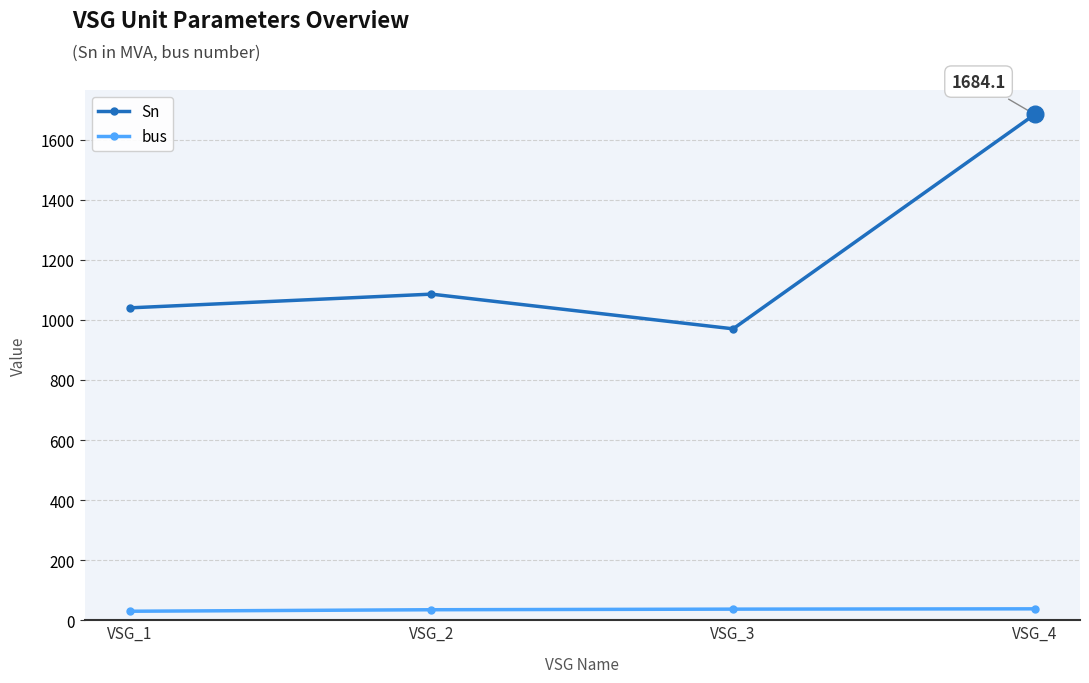

Which category has the highest value in the Sn series?

VSG_4